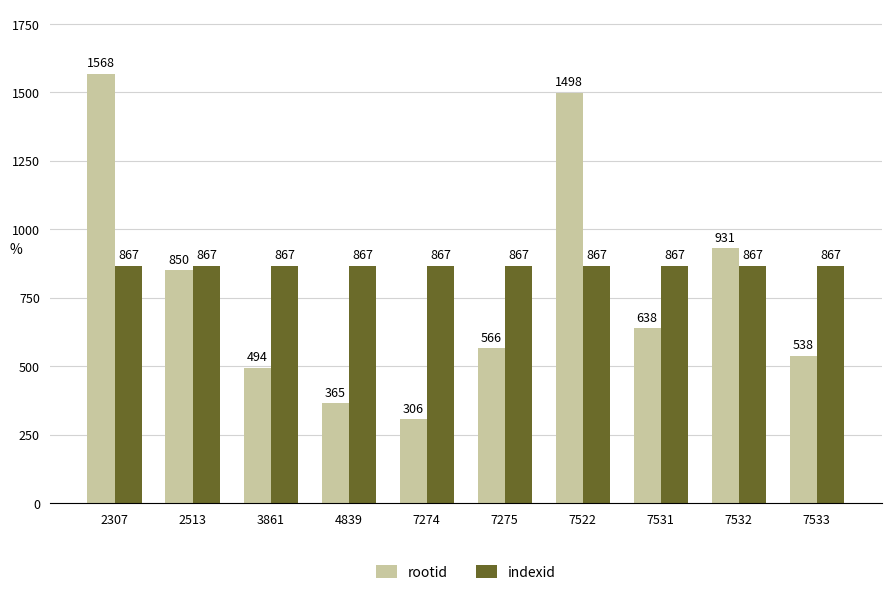

What is the difference between the highest and lowest values at 7532?

64